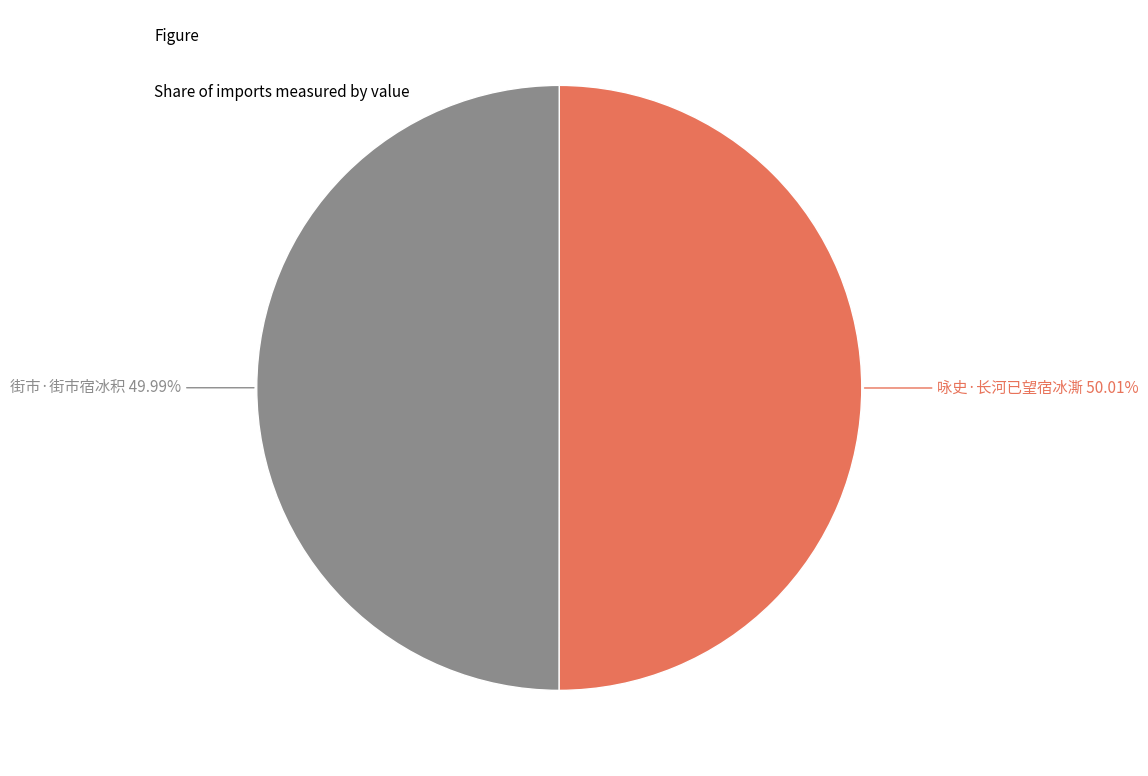

Is there any slice that represents more than half of the pie?

Yes